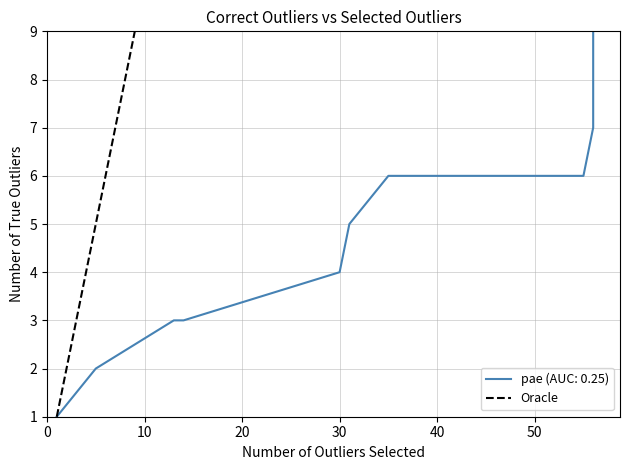

What is the ratio of the value at 0 to the value at 10?

0.1